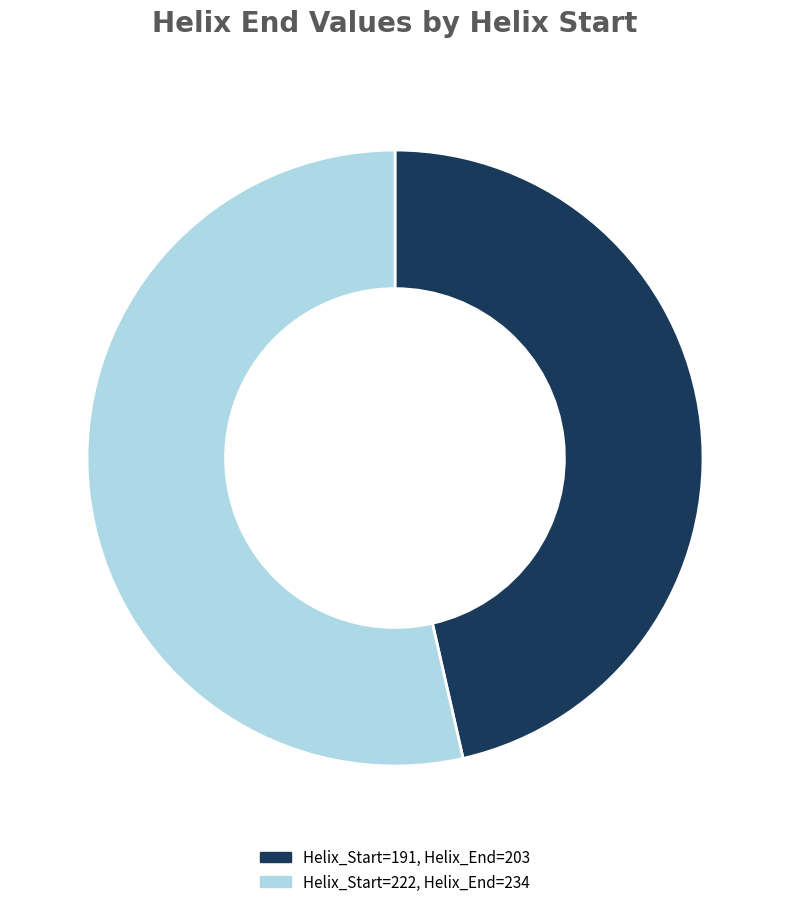

Is there a majority slice in this chart?

Yes